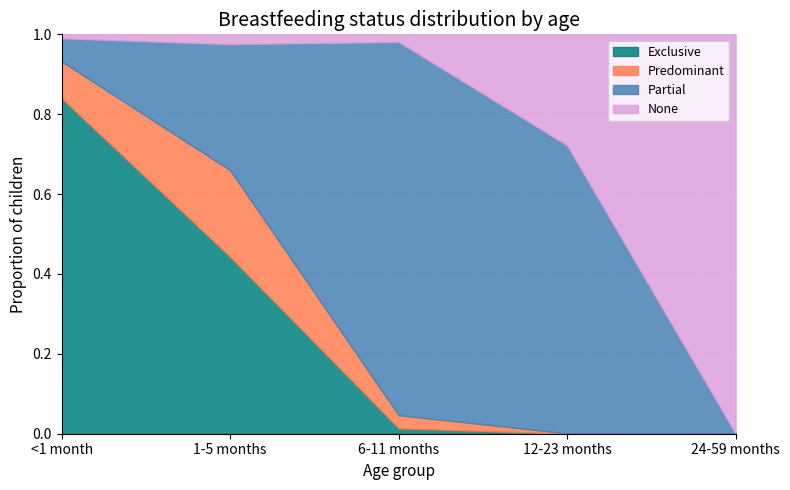

What is the difference between the Predominant values at 1-5 months and 24-59 months?

0.2